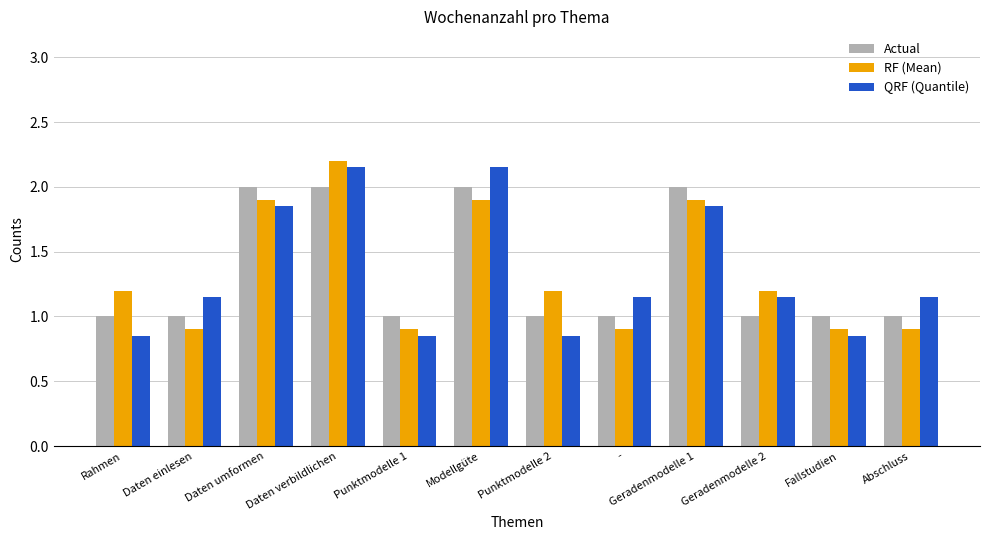

What is the value of the RF (Mean) bar at the 12th from the left?

0.9